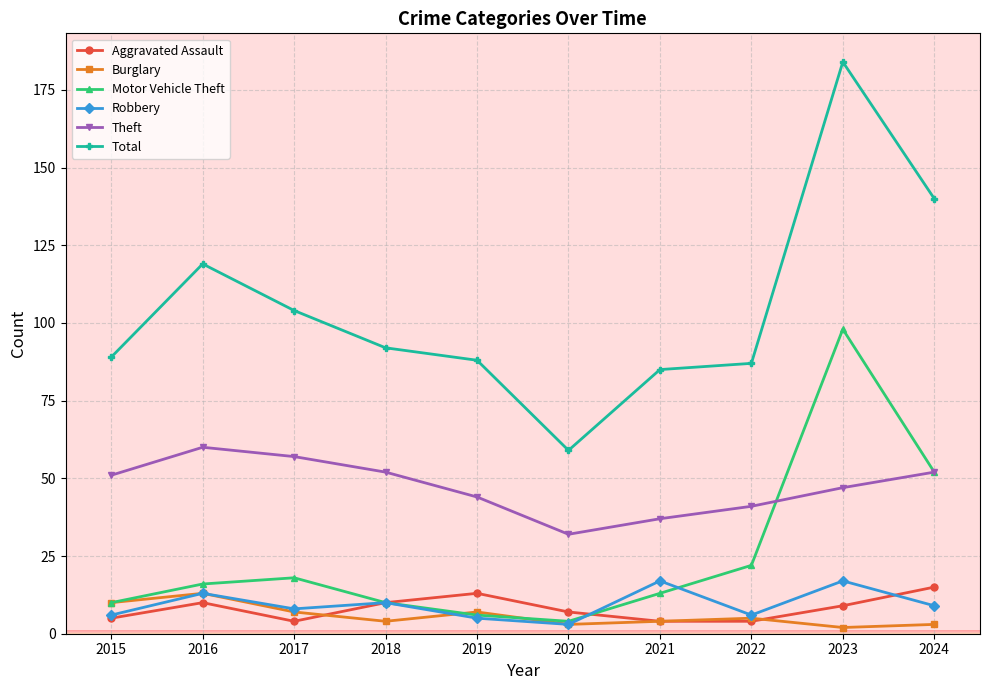

Is it true that Total equals 146 at 2022?

False